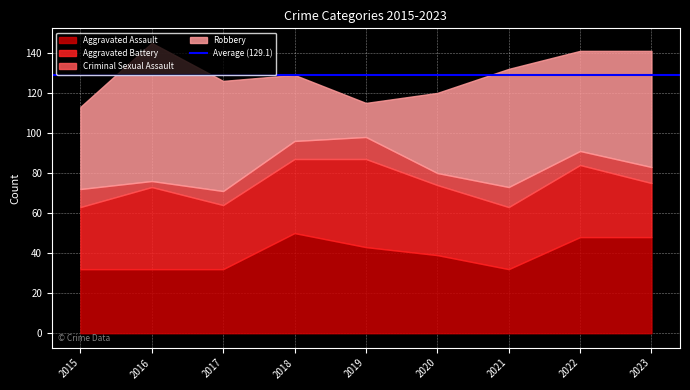

True or false: Aggravated Battery has a value of 36 at 2022.

True